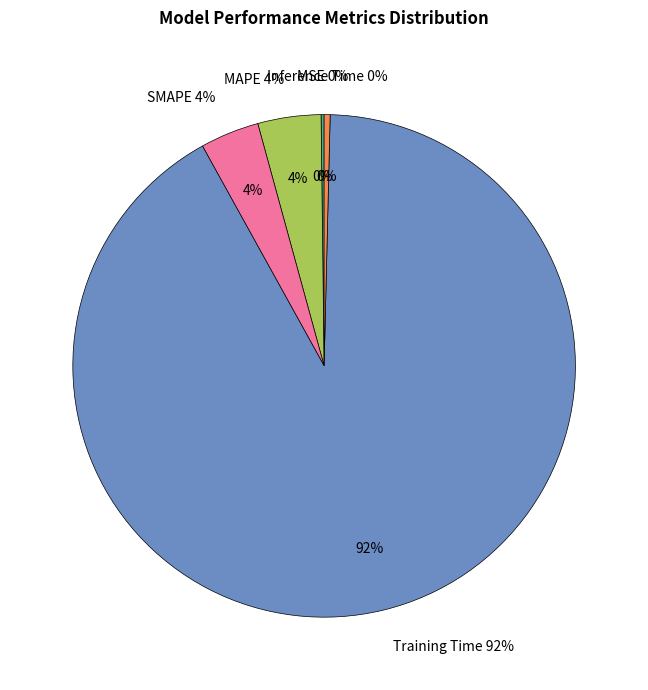

Which category has the biggest portion of the pie?

Training Time